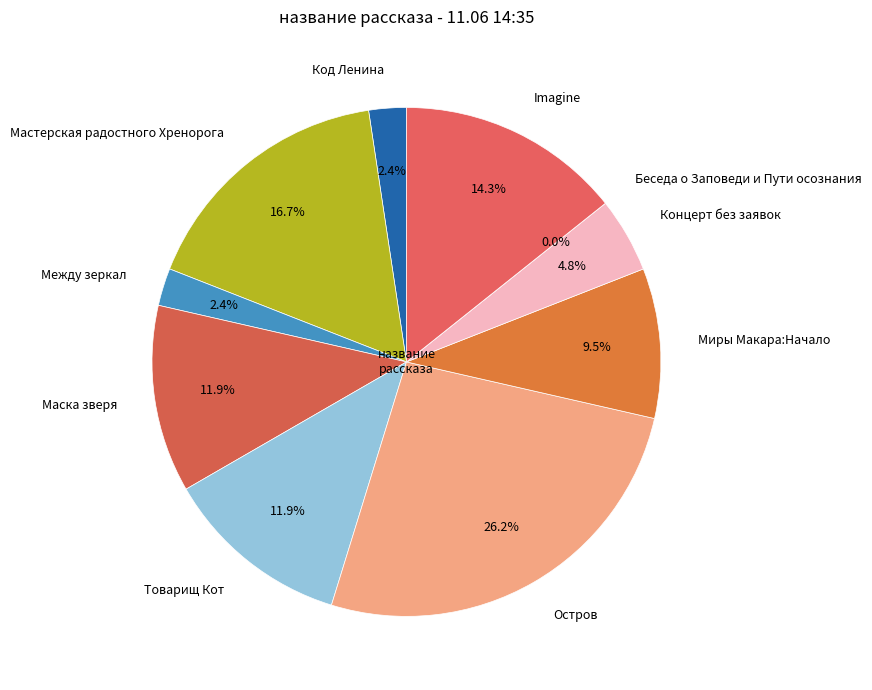

Count the number of slices in the pie.

10